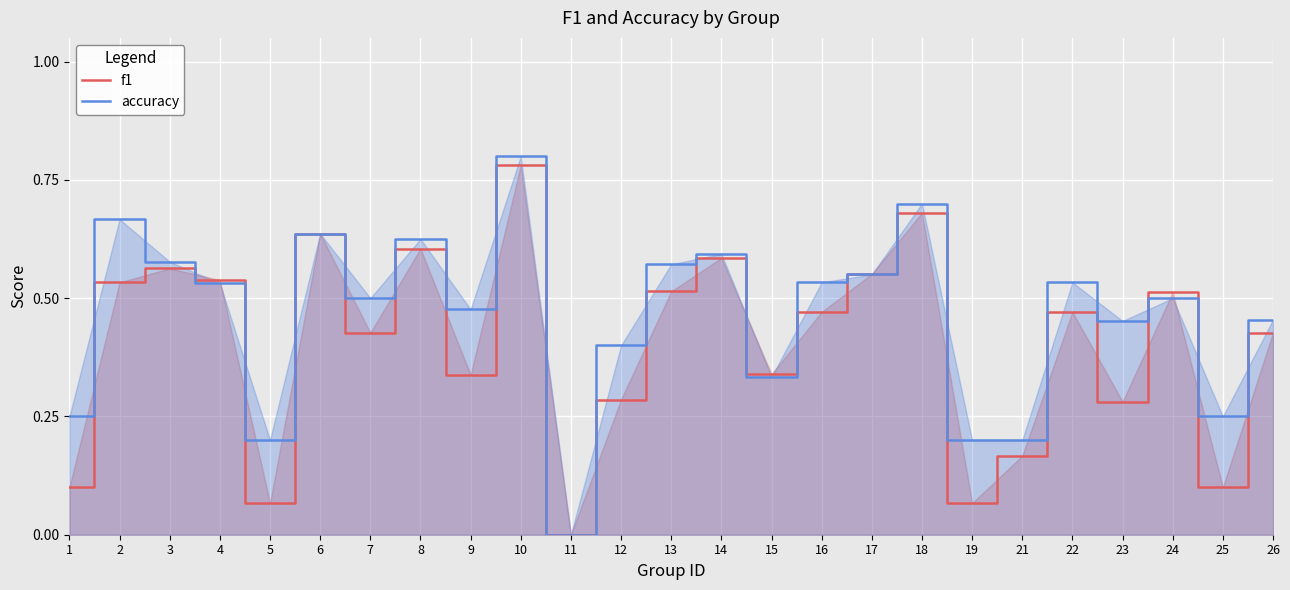

The value of accuracy at 24 is 0.5. True or false?

True